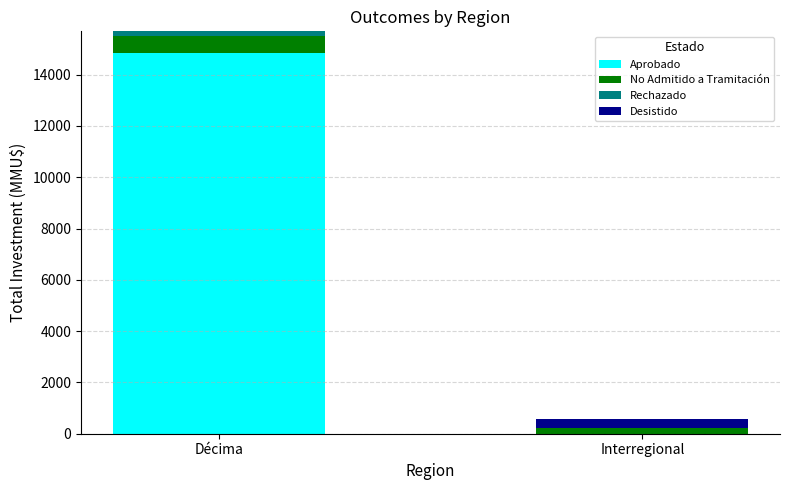

What is the maximum value for Aprobado?

14841